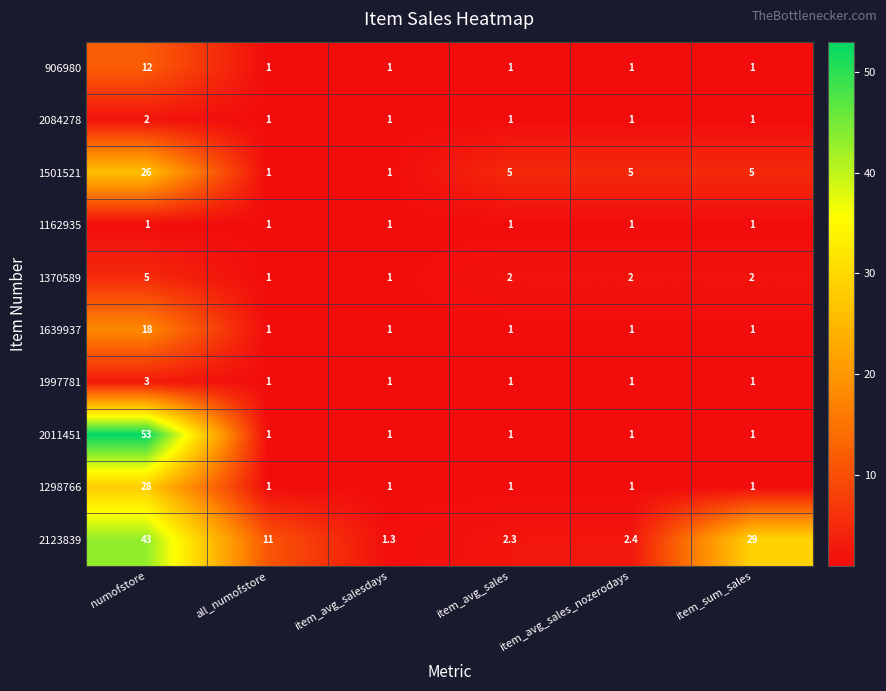

How many categories are shown in the chart?

6